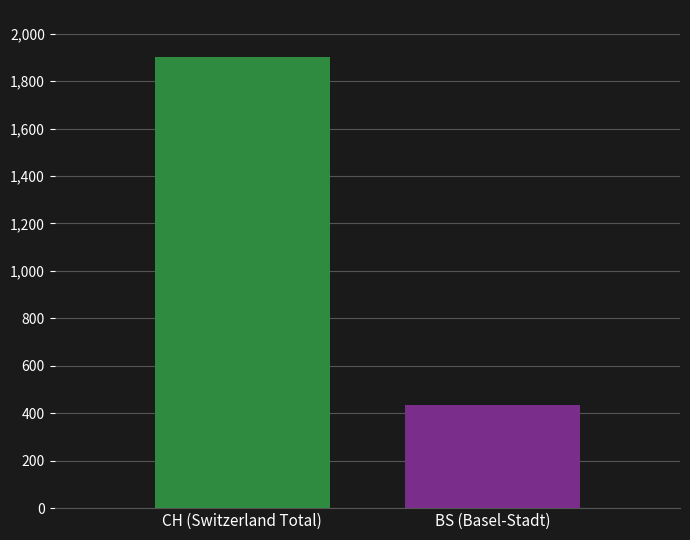

What is the greatest value displayed?

1901